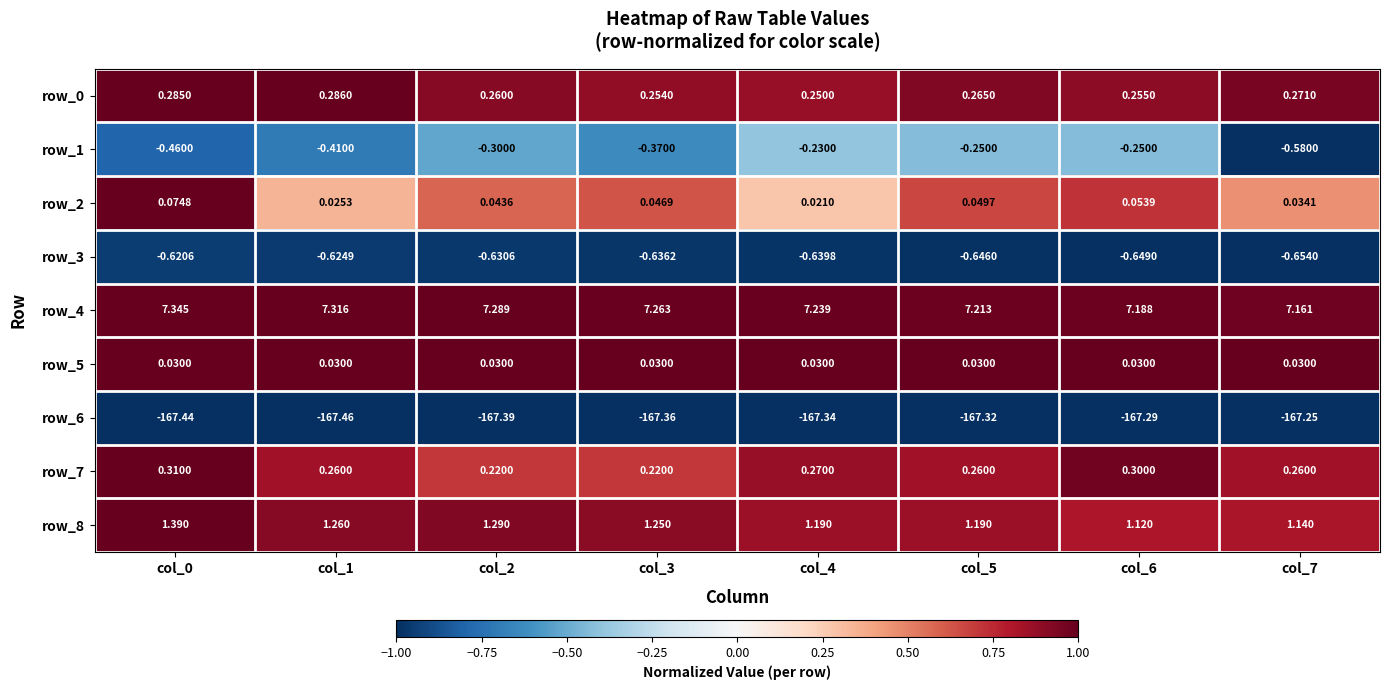

What is the spread (max minus min) of values at col_6?

174.5